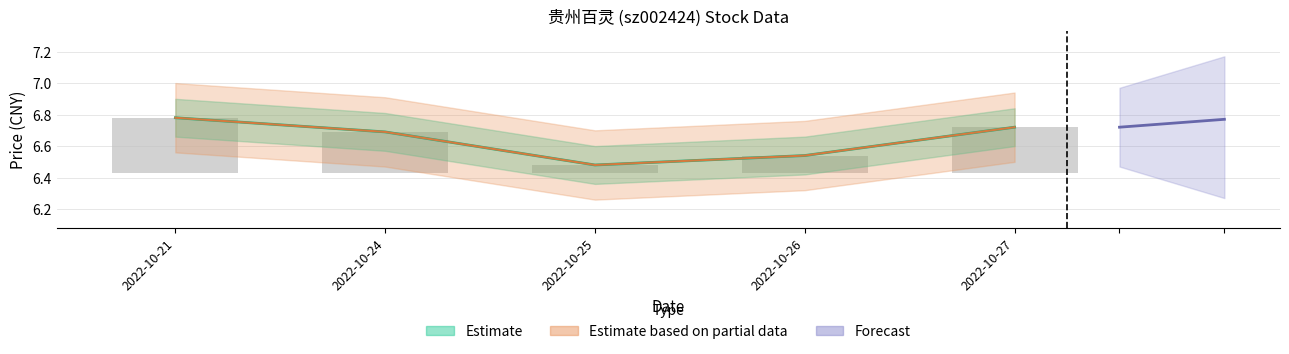

Does the chart contain any negative values?

No